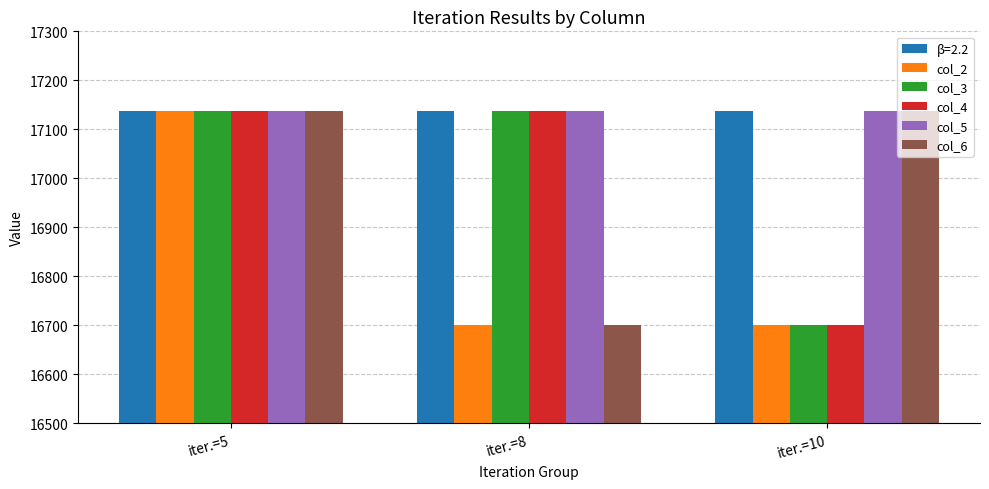

True or false: col_6 has a value of 16700 at iter.=8.

True